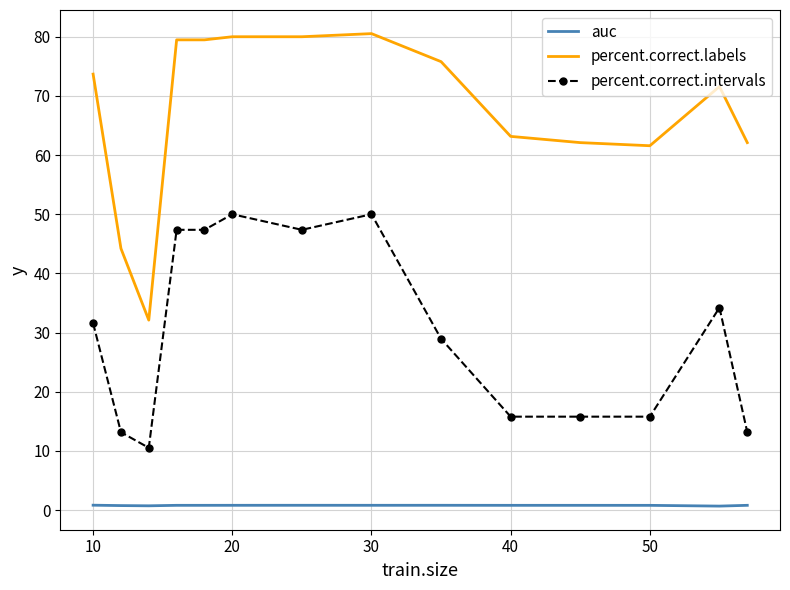

What is the difference between the maximum and minimum values in the percent.correct.labels series?

48.4